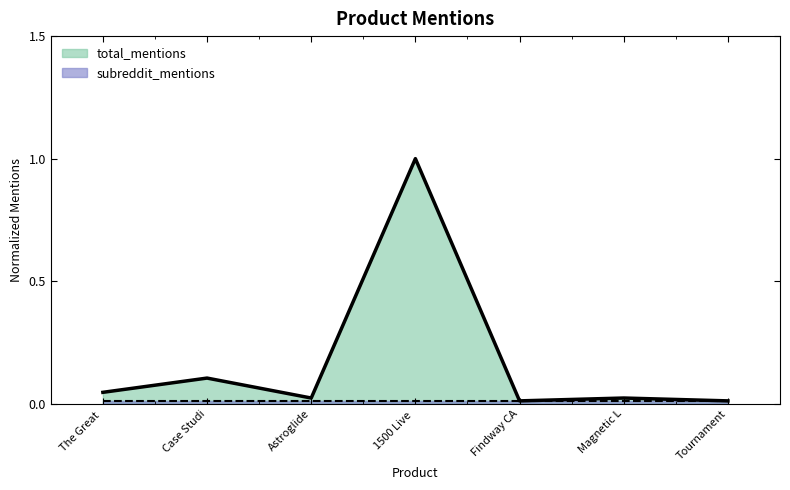

The total_mentions series shows 0.0 at Tournament. True or false?

True